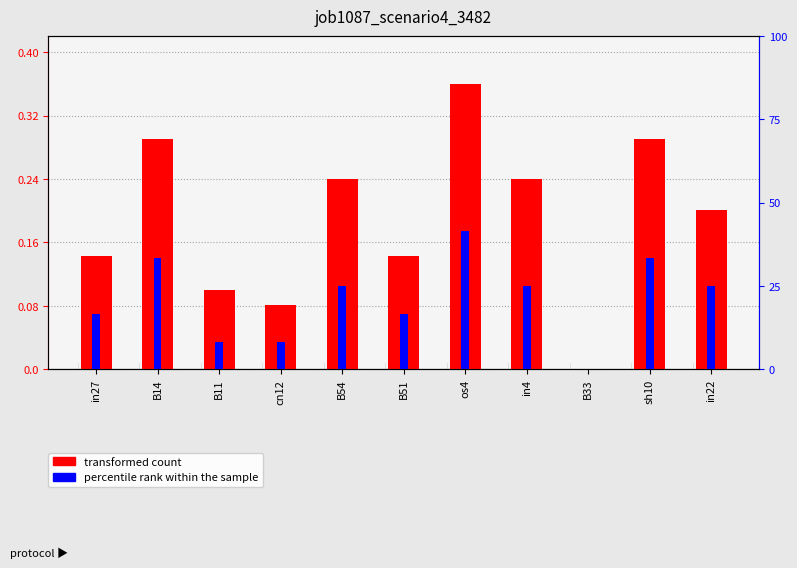

Which series changed the most between in27 and in4?

transformed count